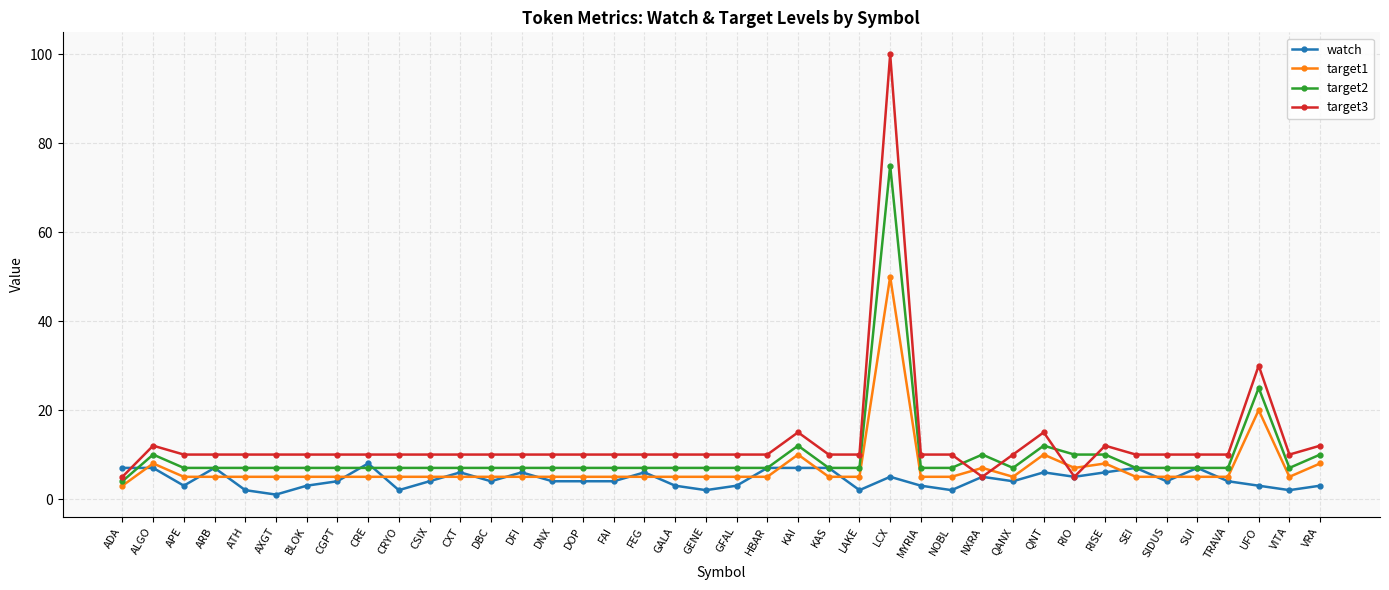

What is the difference between the highest and lowest values at FAI?

6